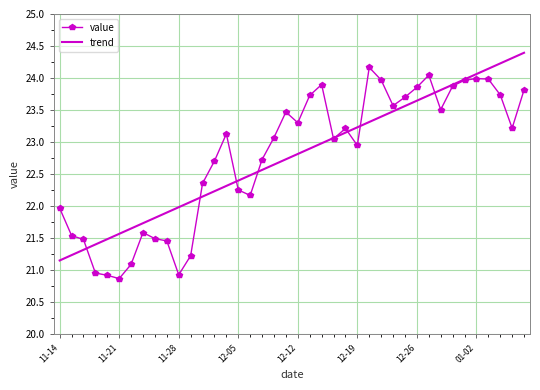

True or false: trend has more than 0 interior local peaks.

False